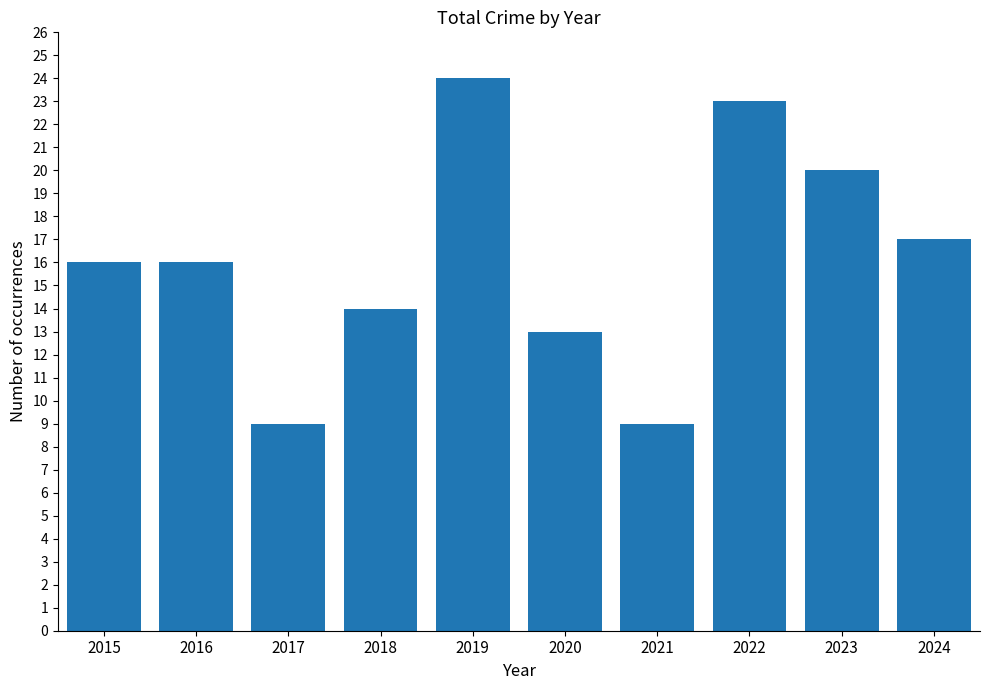

At which category does the chart reach its peak across all series?

2019